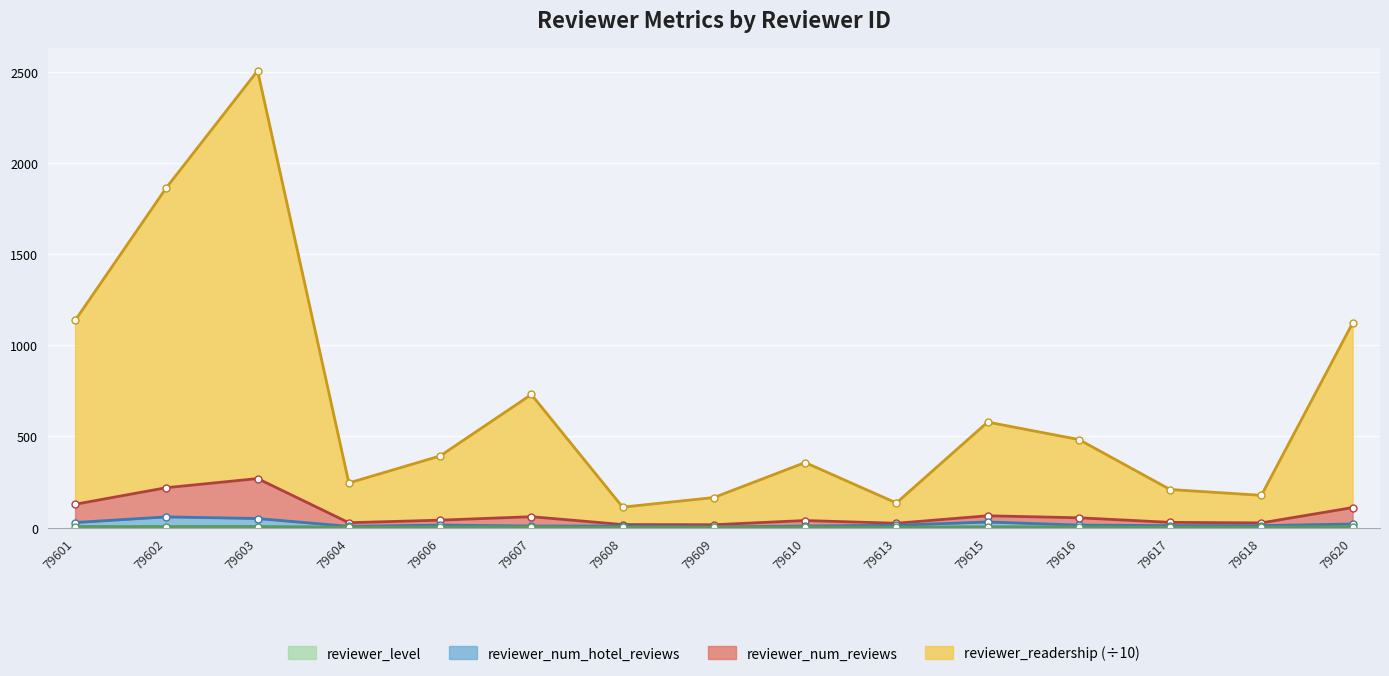

Does the chart display data point markers on the line(s)?

Yes